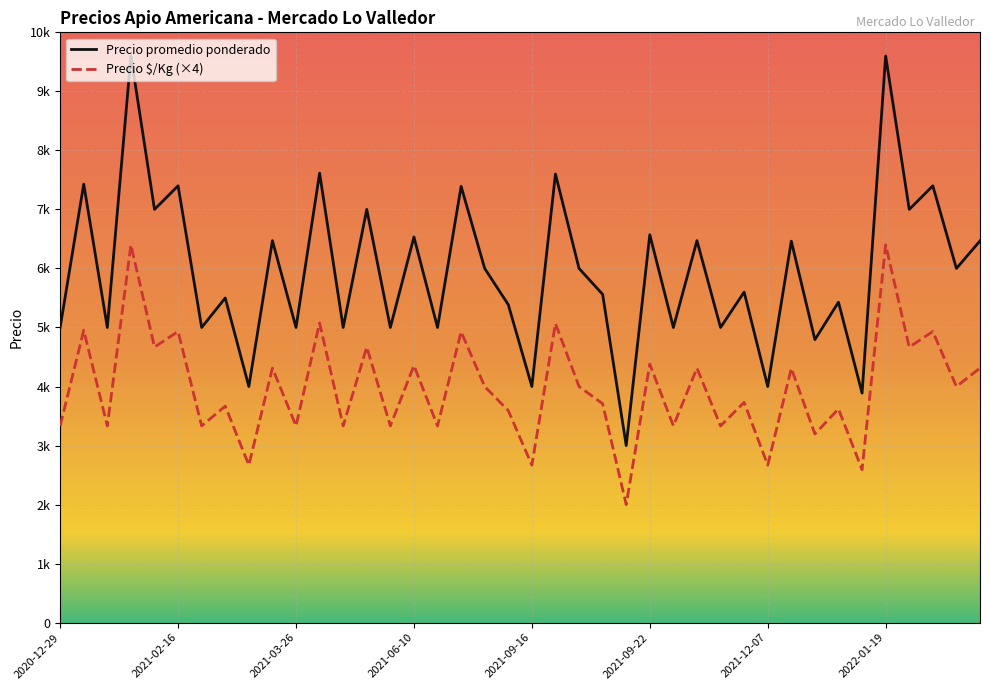

What is the sum of all Precio promedio ponderado values?

238170